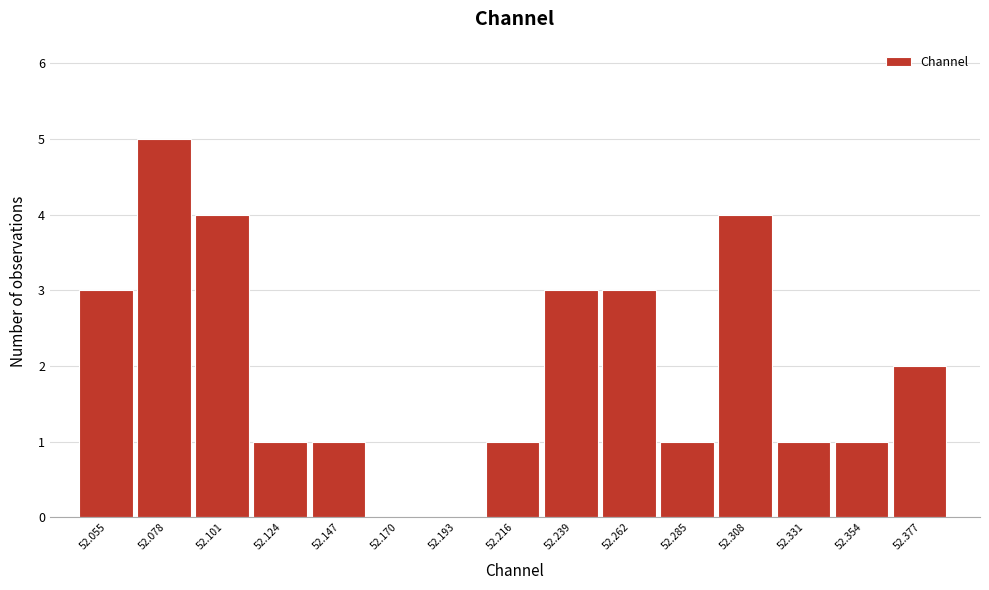

Reading right to left, list all the values displayed in this chart.

52.377=2	52.354=1	52.331=1	52.308=4	52.285=1	52.262=3	52.239=3	52.216=1	52.193=0	52.170=0	52.147=1	52.124=1	52.101=4	52.078=5	52.055=3